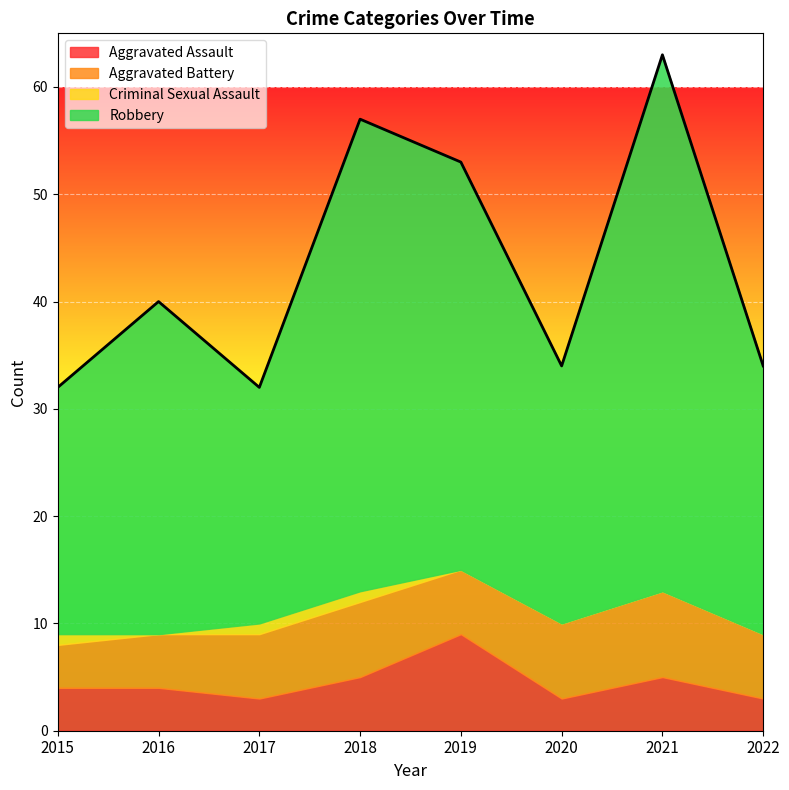

The value of Aggravated Battery at 2018 is 5. True or false?

False